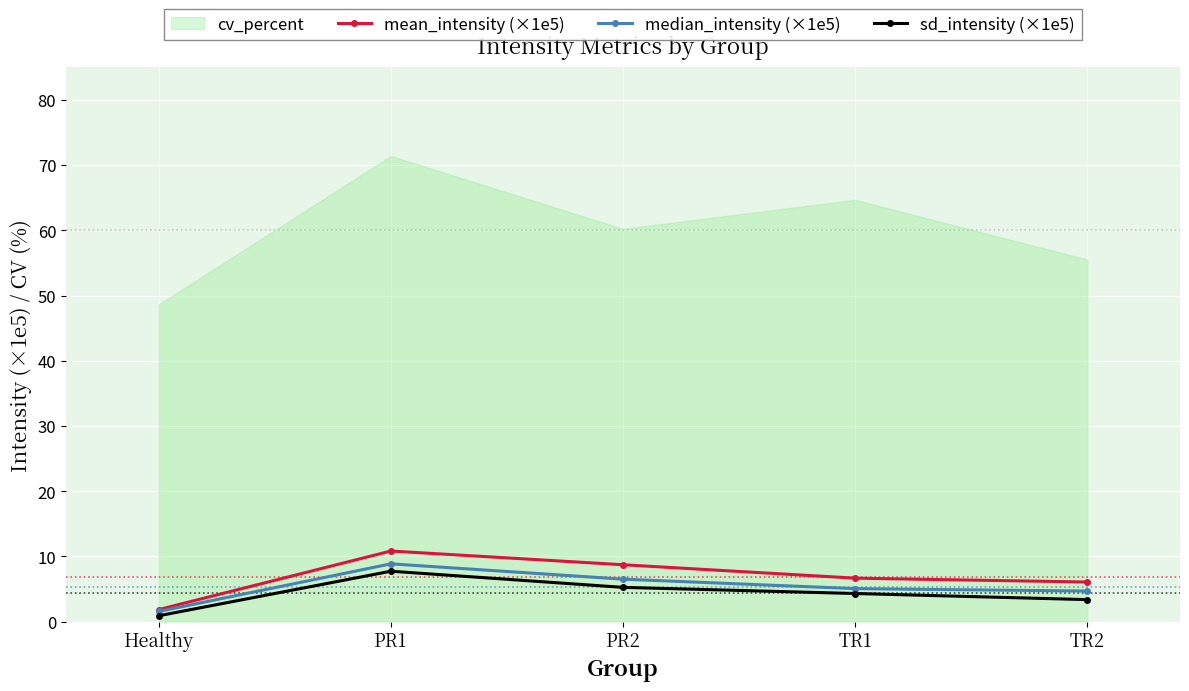

At which label does sd_intensity (×1e5) reach its minimum?

Healthy